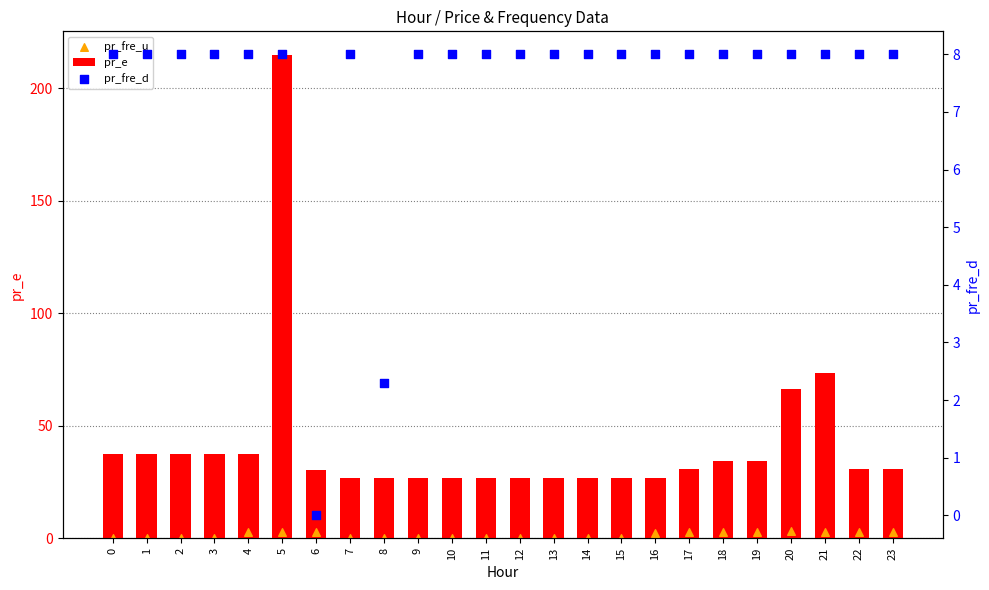

Which series reaches the minimum Y coordinate?

pr_fre_d